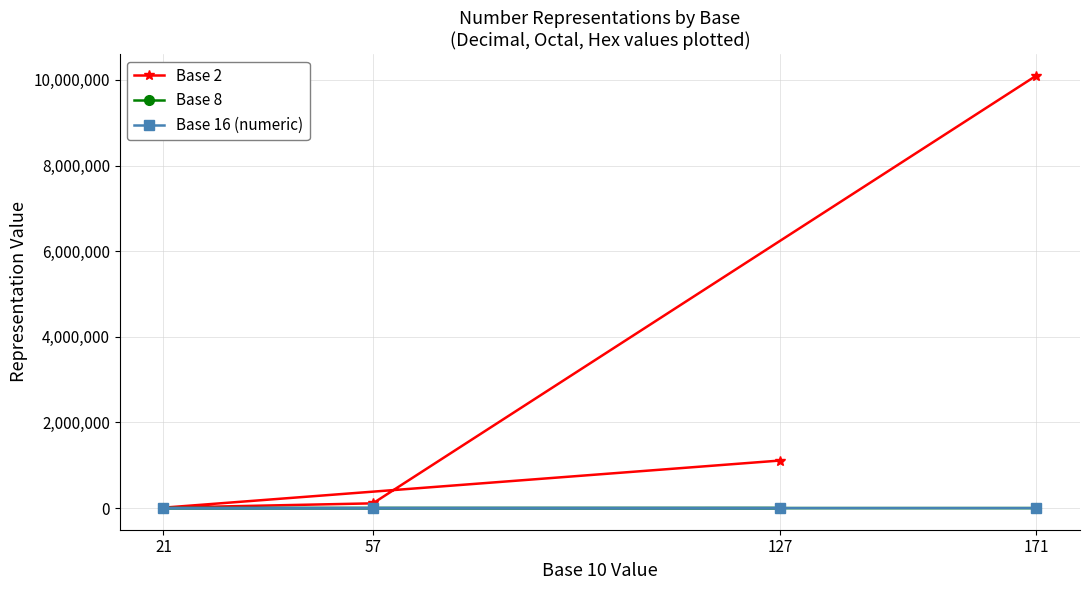

How many interior local valleys does the Base 2 series have?

1